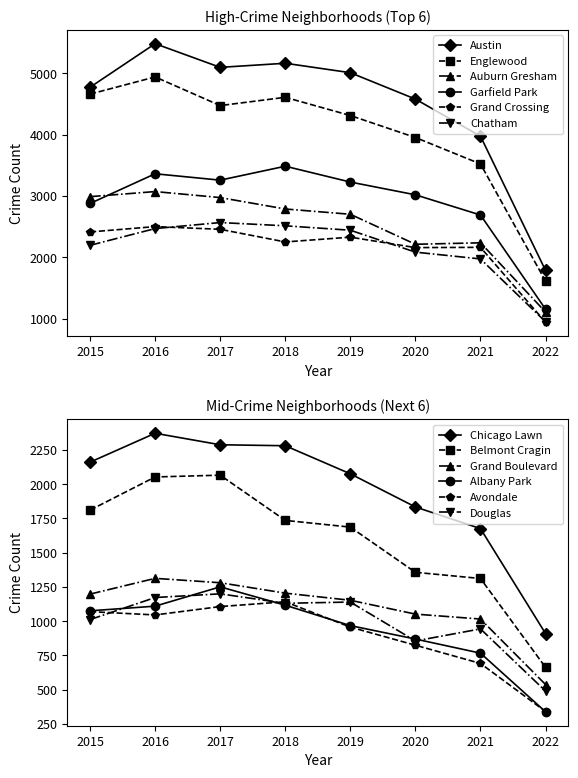

Rank the series at 2019 from highest to lowest value.

Austin, Englewood, Garfield Park, Auburn Gresham, Chatham, Grand Crossing